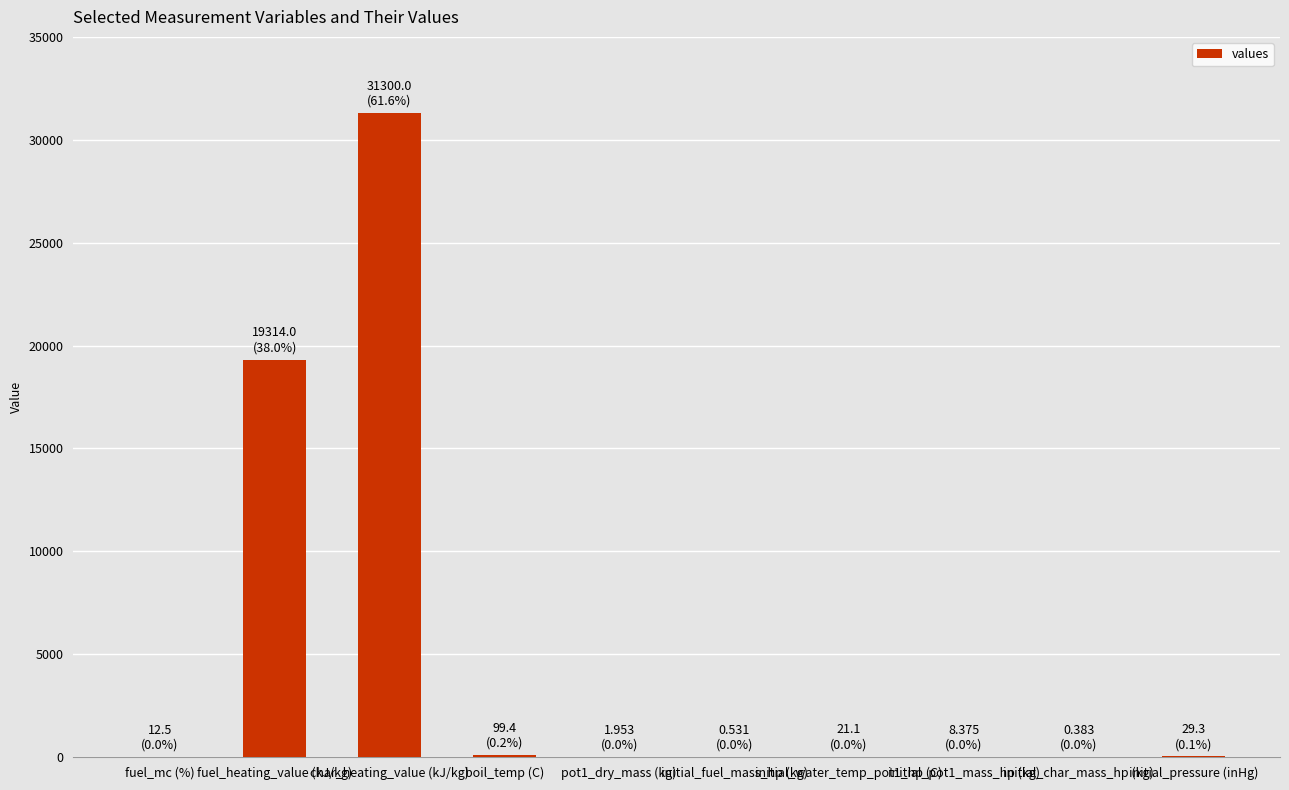

Are the bars horizontal?

No